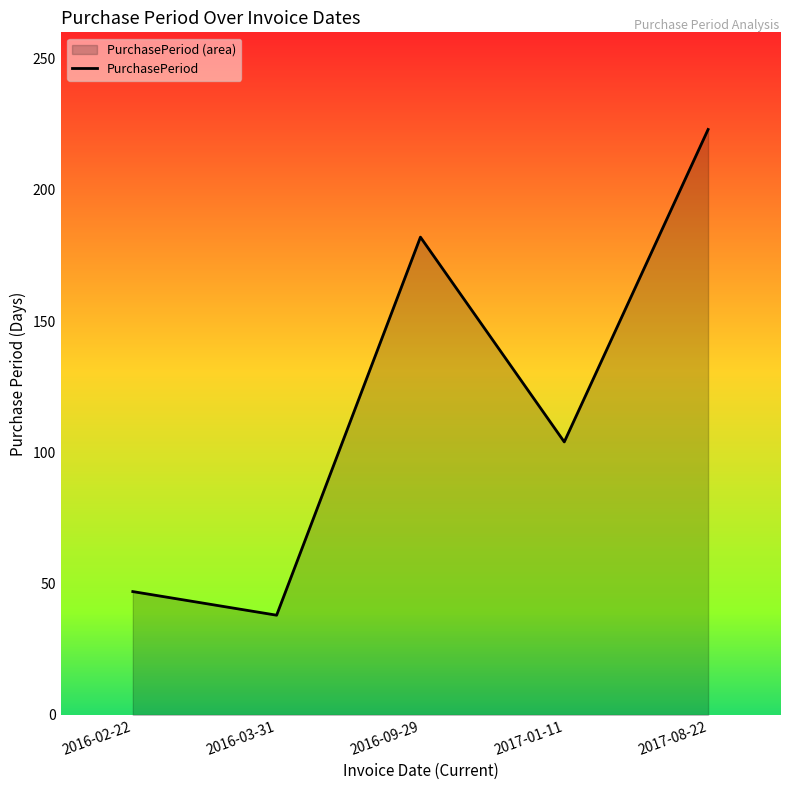

Reading right to left, what are all the values shown in this chart?

223	104	182	38	47